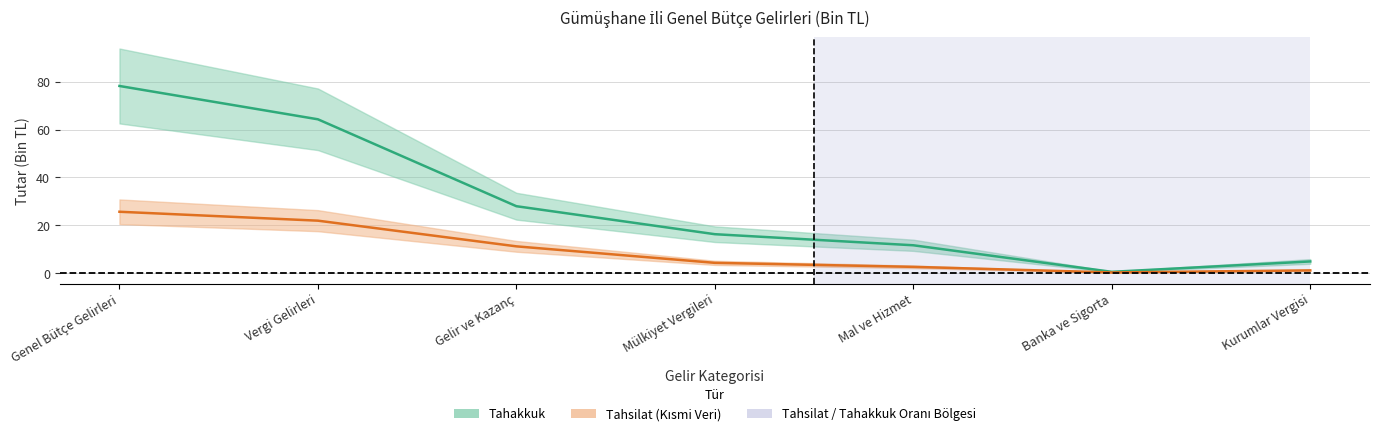

True or false: Tahsilat and Tahakkuk intersect in this chart.

False